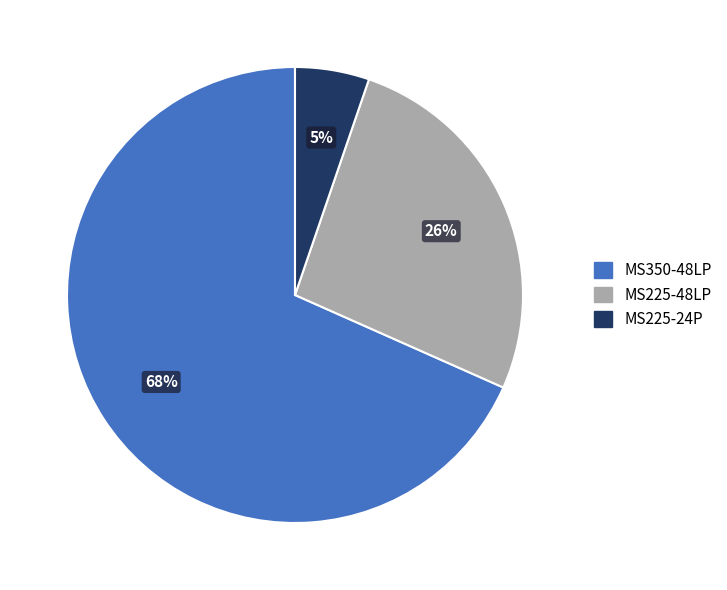

Count the number of slices in the pie.

3